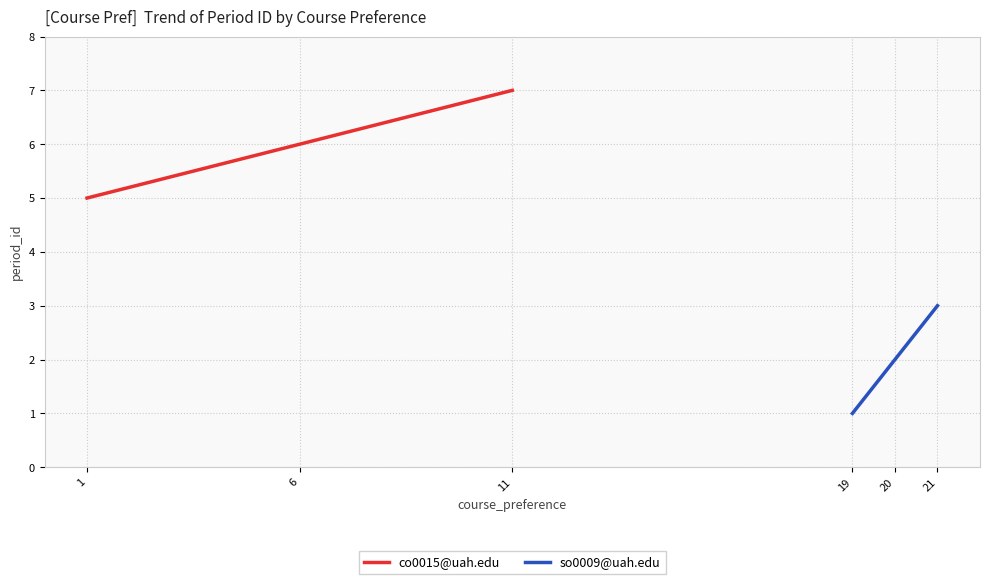

What is the sum of all co0015@uah.edu values?

18